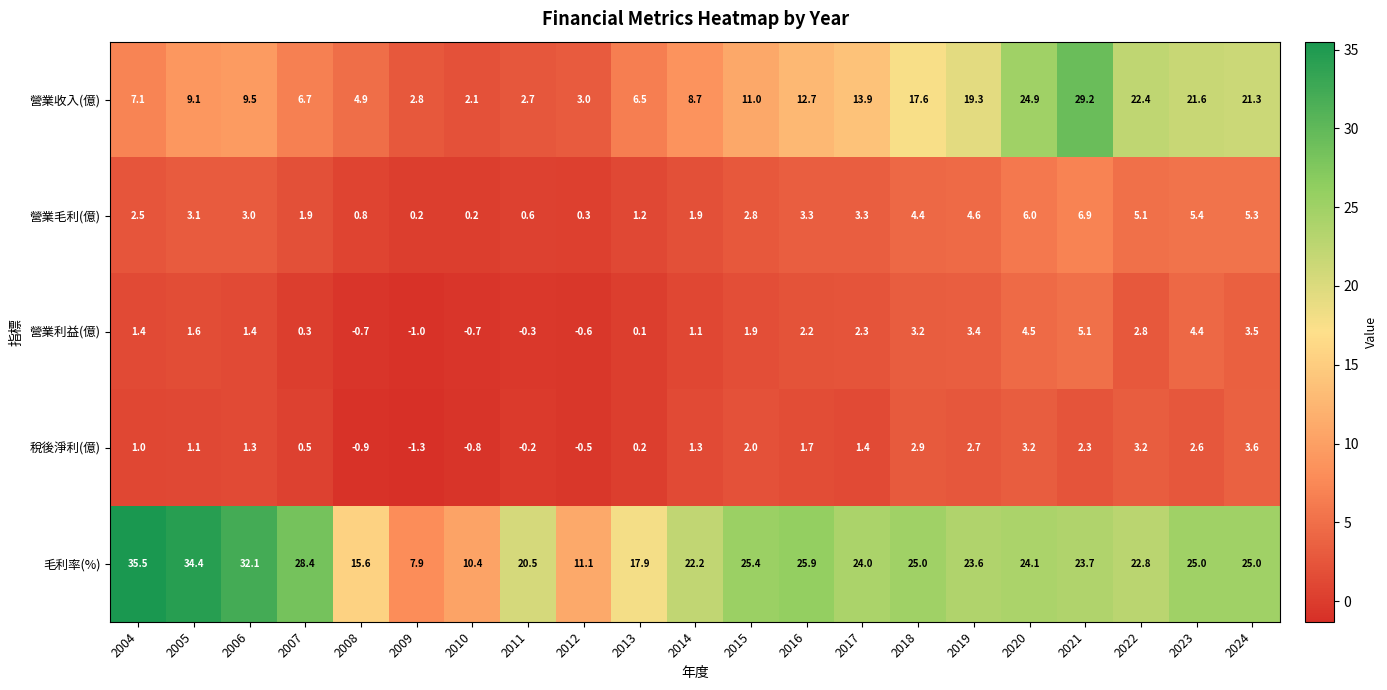

Rank the series by their maximum value, from highest to lowest.

毛利率(%), 營業收入(億), 營業毛利(億), 營業利益(億), 稅後淨利(億)